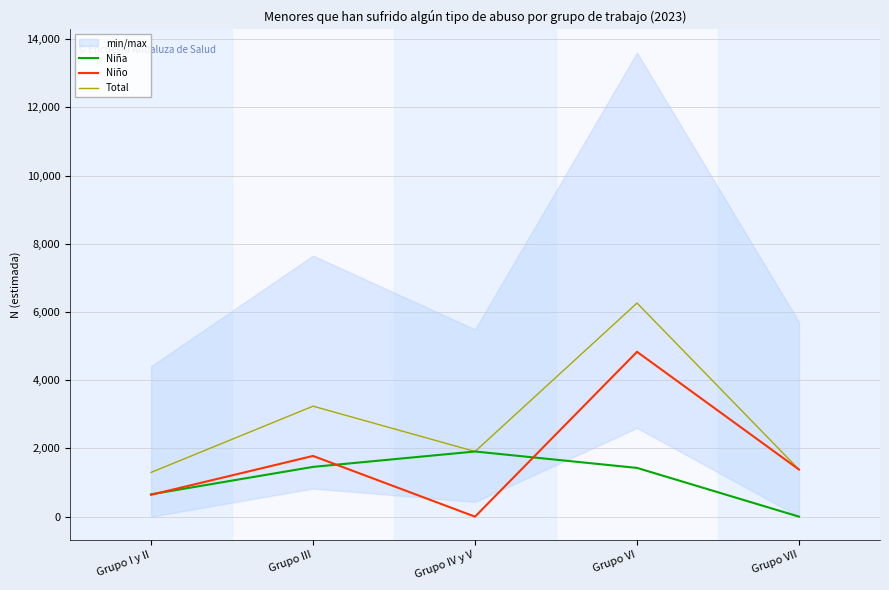

Is the value of Niña at Grupo III greater than the value of Total at Grupo IV y V?

No